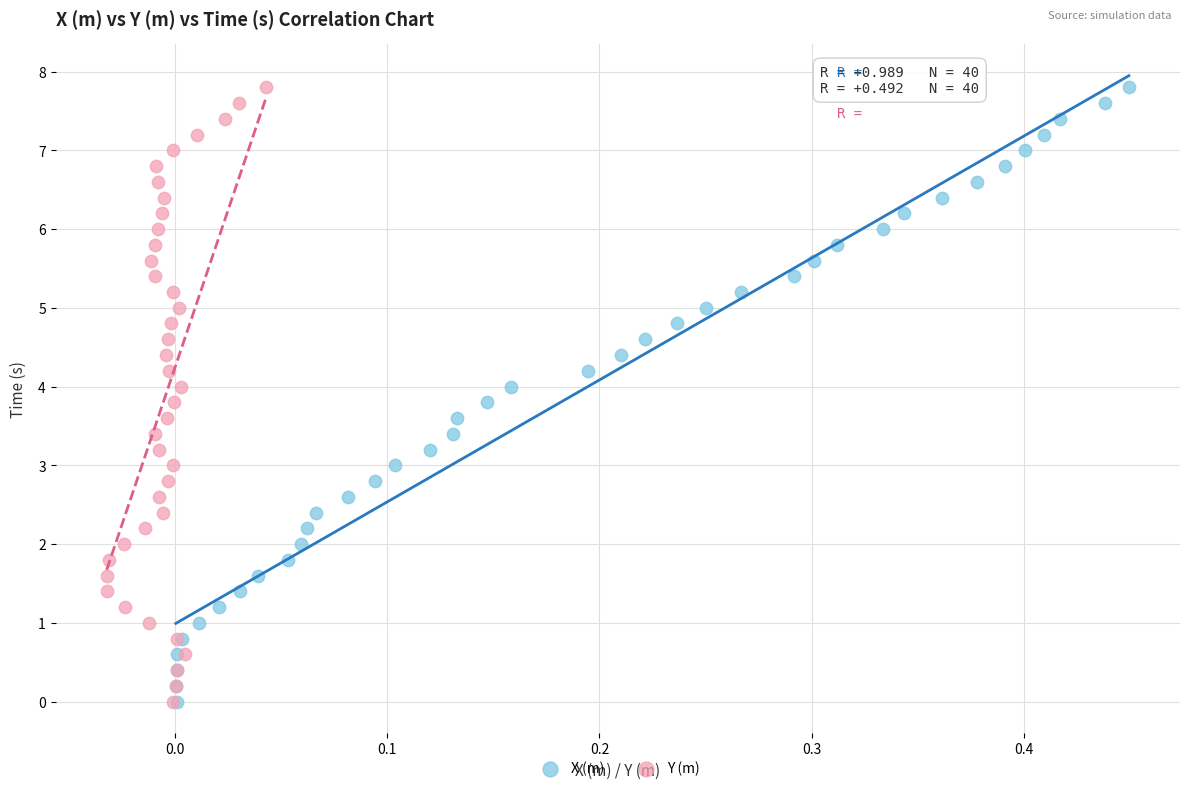

What are all the series names shown in the legend?

X (m), Y (m)